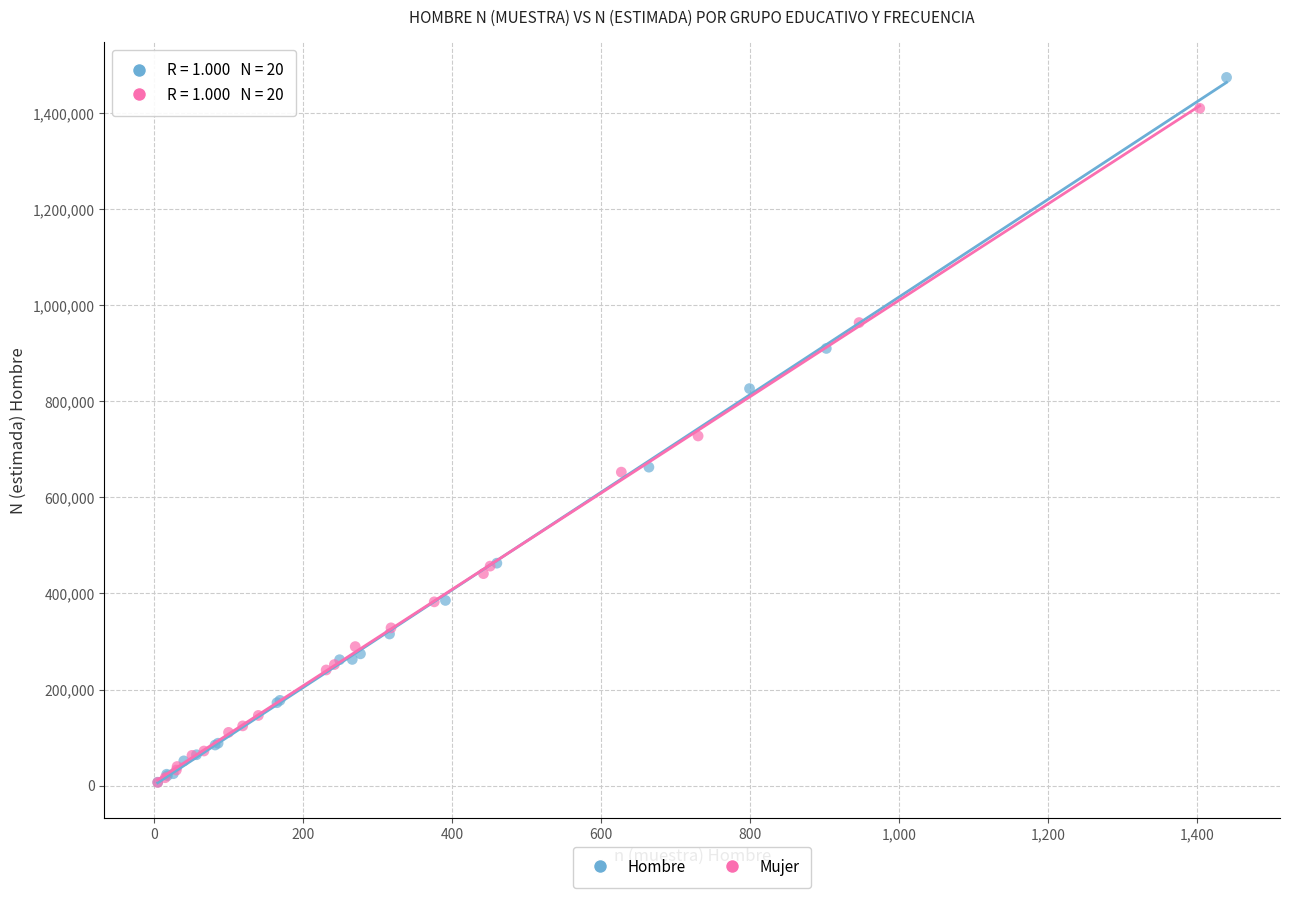

Which series has the widest spread of Y values?

Hombre